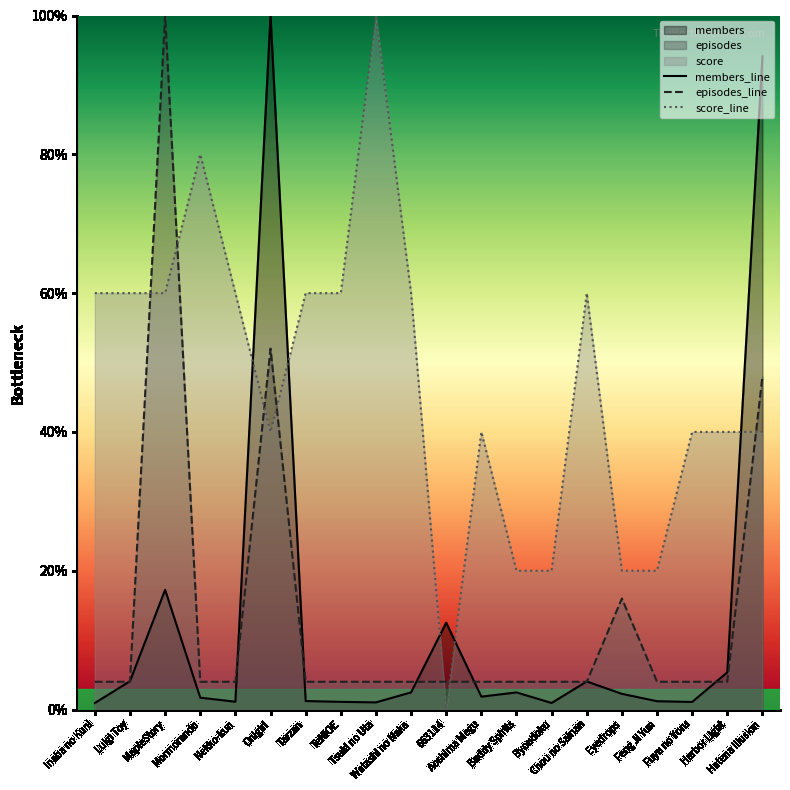

Which series has the largest total across all categories?

score_line